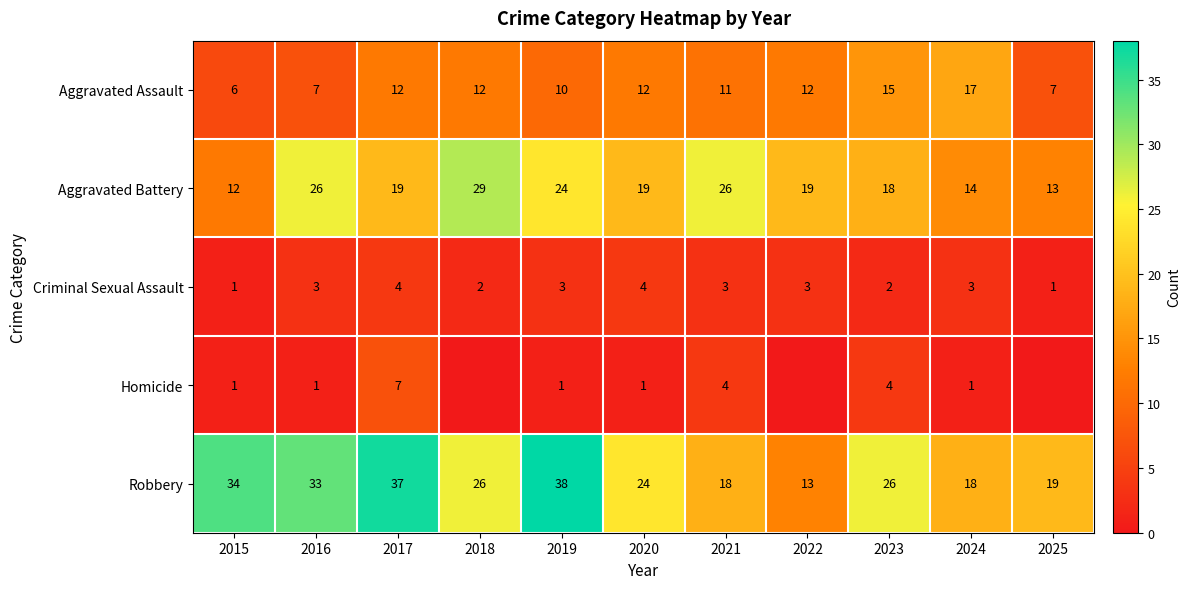

Is it true that Aggravated Battery equals 18 at 2023?

True